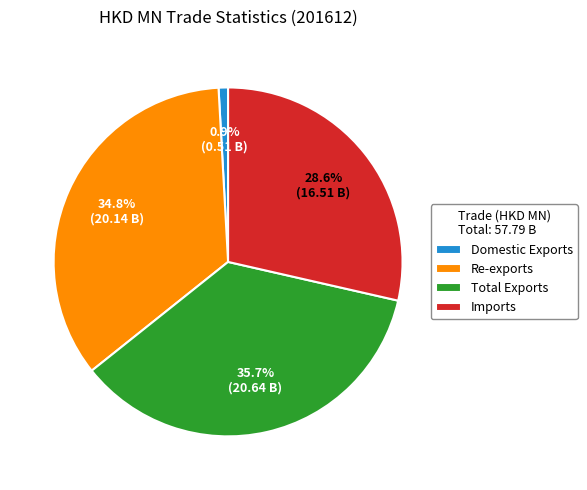

Count the number of slices in the pie.

4